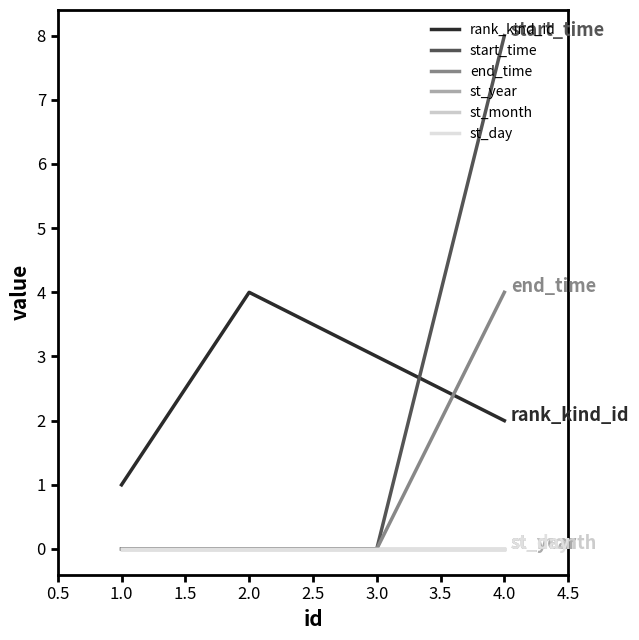

At 1.0, list the series in order from smallest to largest.

start_time, end_time, st_year, st_month, st_day, rank_kind_id